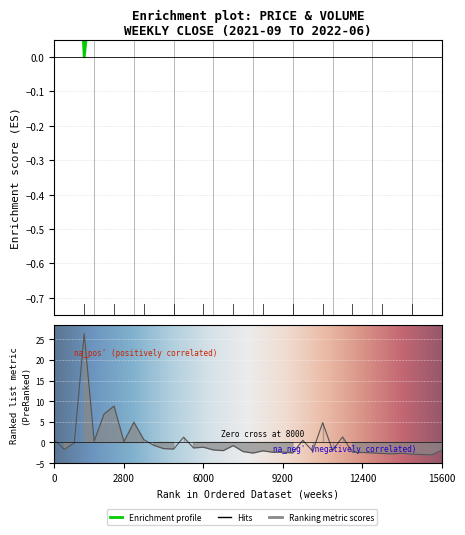

What is the value of the Volume point at the 20th from the left?

-2.2